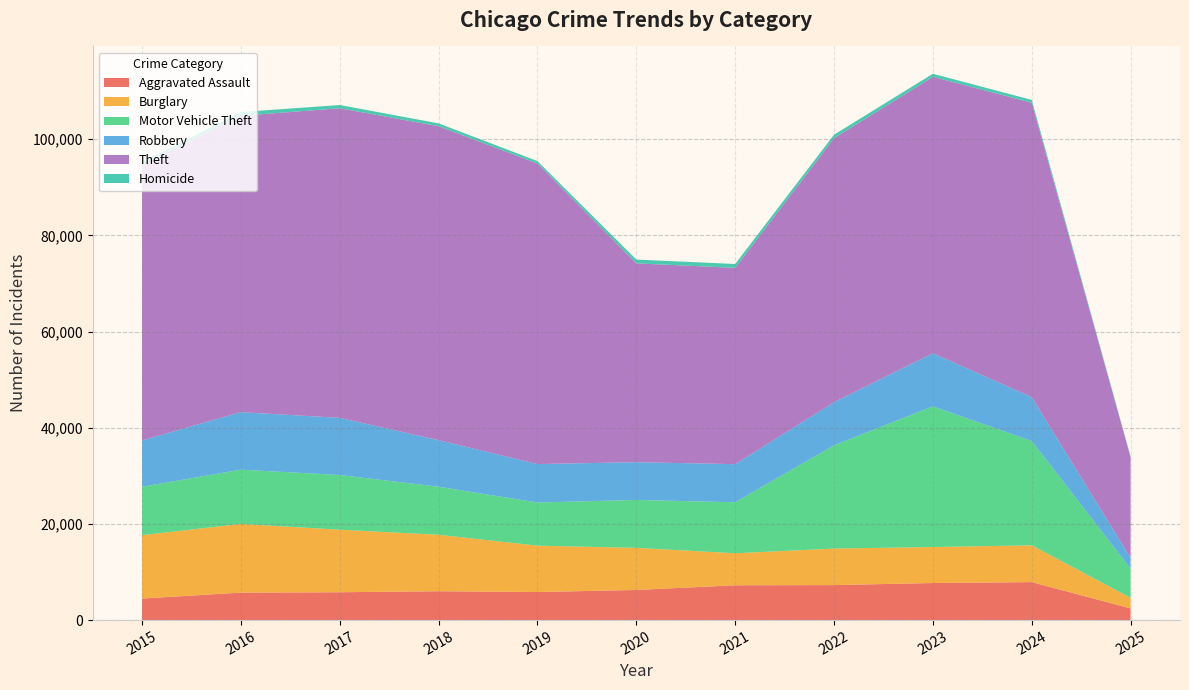

Reading left to right, what are all the values shown in this chart?

Aggravated Assault: 2015=4480	2016=5713	2017=5793	2018=6002	2019=5841	2020=6265	2021=7242	2022=7281	2023=7712	2024=7901	2025=2431
Burglary: 2015=13184	2016=14289	2017=13001	2018=11747	2019=9638	2020=8758	2021=6662	2022=7594	2023=7484	2024=7650	2025=2213
Motor Vehicle Theft: 2015=10068	2016=11285	2017=11380	2018=9985	2019=8978	2020=9959	2021=10605	2022=21470	2023=29253	2024=21694	2025=6071
Robbery: 2015=9638	2016=11960	2017=11881	2018=9681	2019=7995	2020=7855	2021=7920	2022=8965	2023=11053	2024=9122	2025=2222
Theft: 2015=57352	2016=61623	2017=64386	2018=65289	2019=62498	2020=41349	2021=40820	2022=54897	2023=57481	2024=61219	2025=20949
Homicide: 2015=496	2016=786	2017=672	2018=588	2019=499	2020=787	2021=806	2022=728	2023=630	2024=587	2025=145